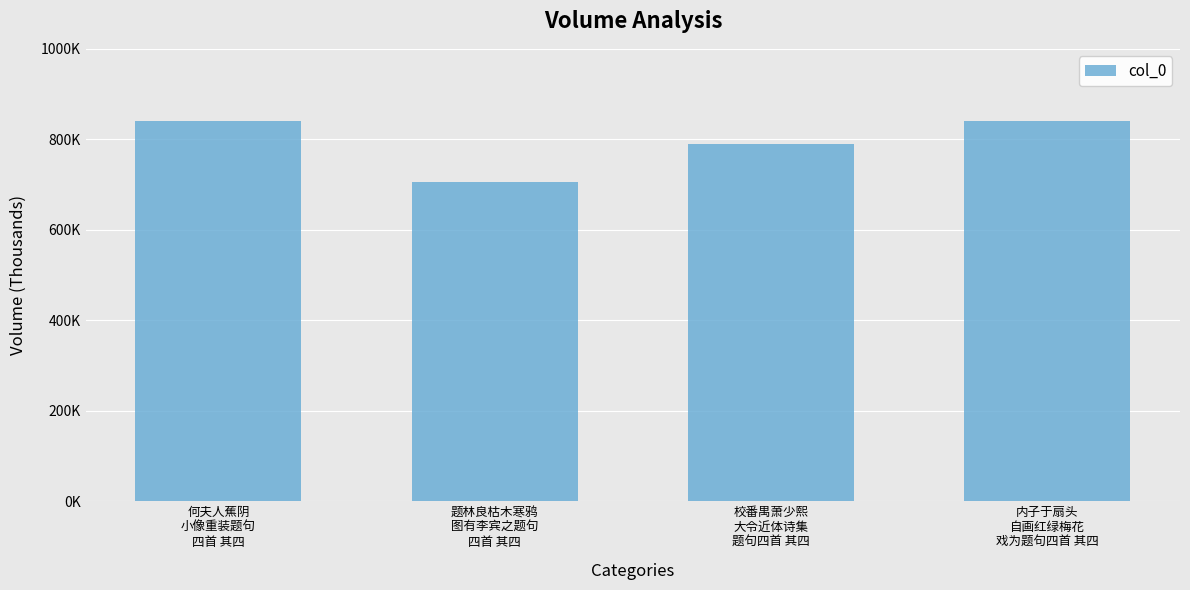

Are the bars horizontal?

No